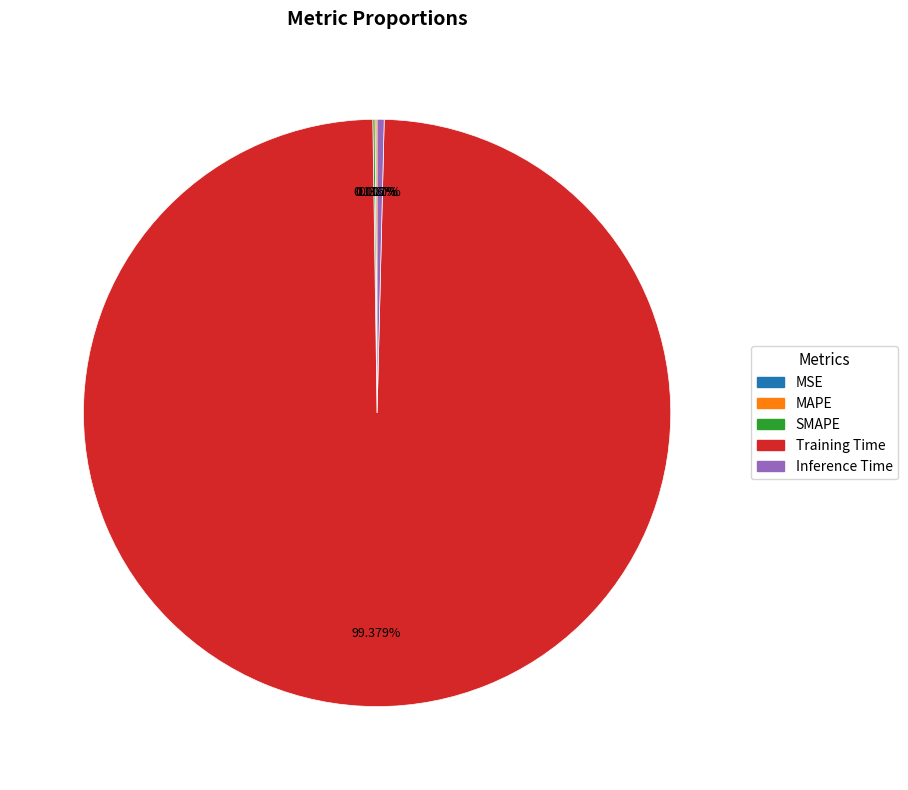

Does Training Time account for over 50% of the chart?

Yes